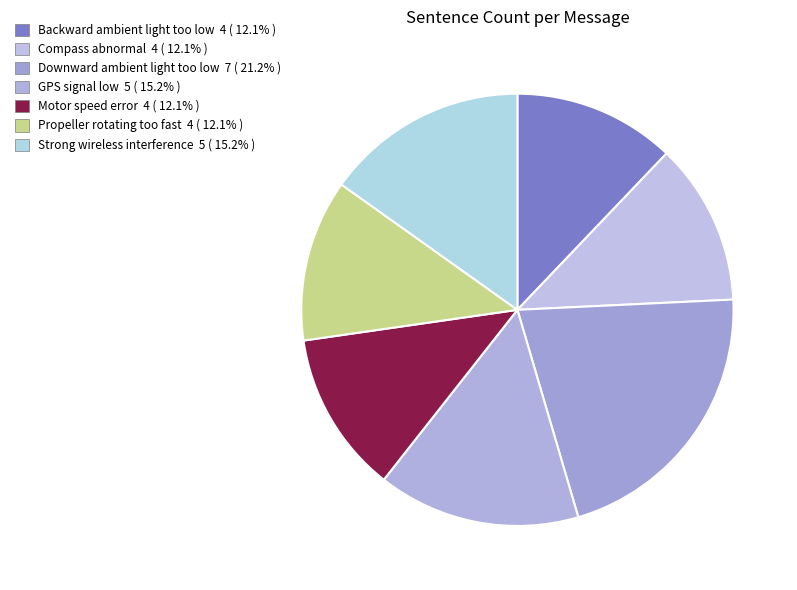

How many segments does this pie chart have?

7